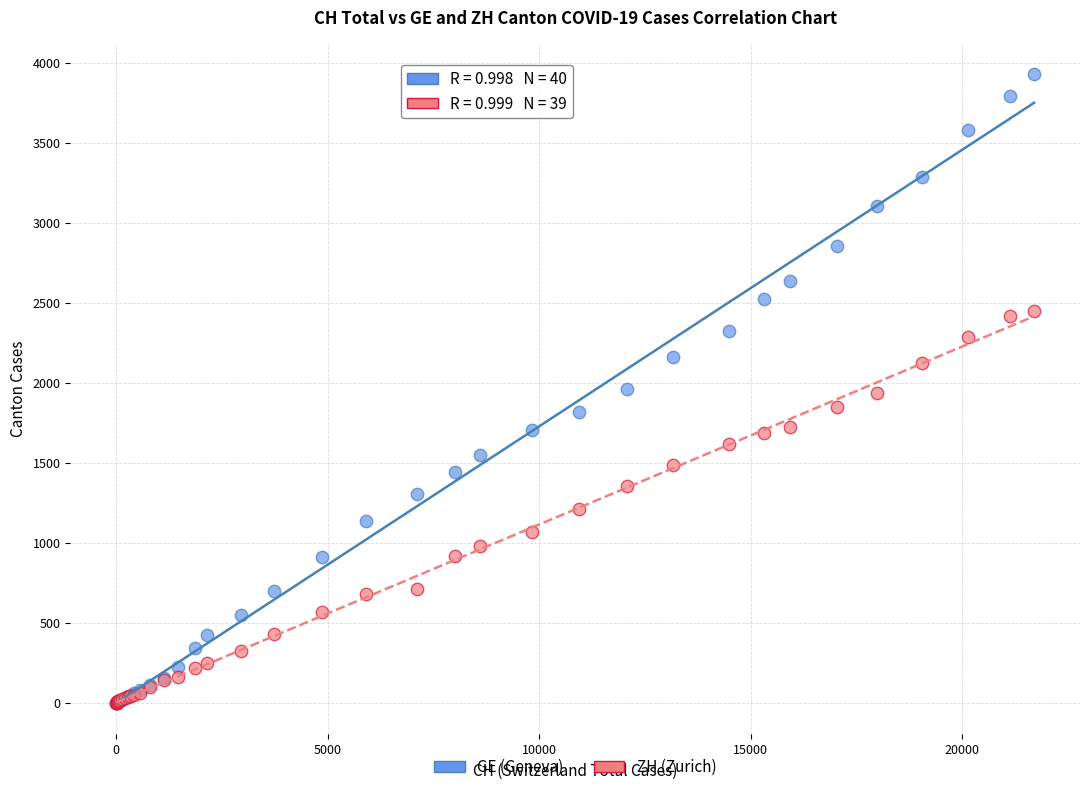

Which series reaches the maximum Y coordinate?

GE (Geneva)